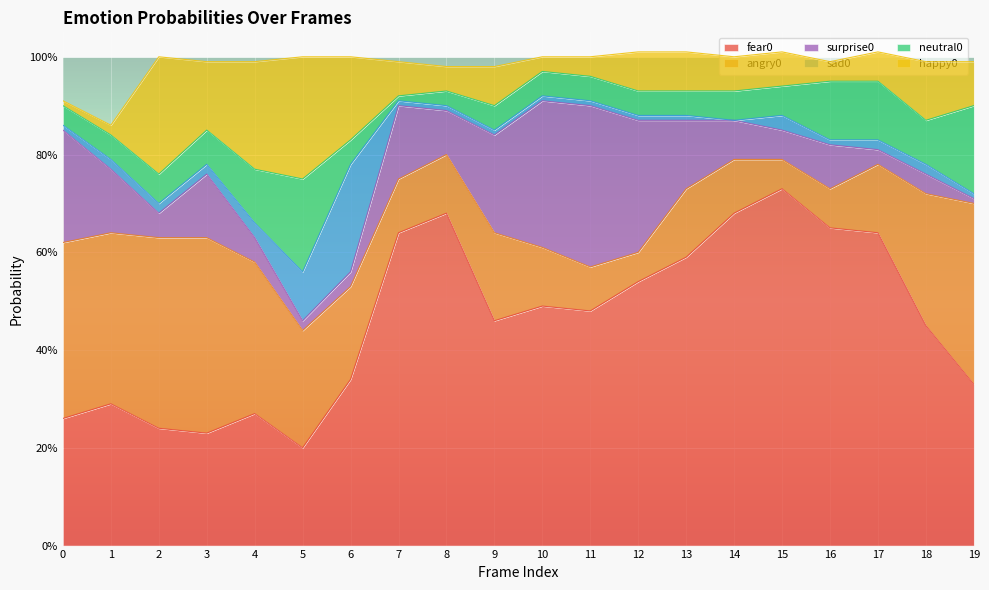

Which series ends up on top after the final intersection of happy0 and surprise0?

happy0